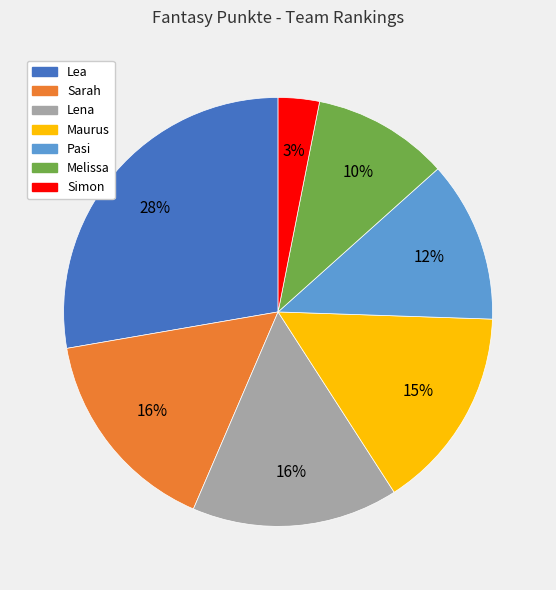

Does Pasi represent more than half of the total?

No